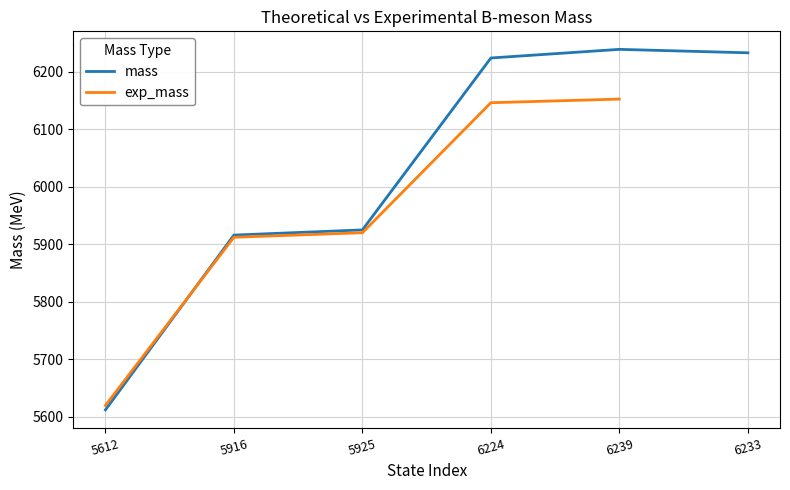

Reading left to right, what are all the values shown in this chart?

5612=5612	5916=5916	5925=5925	6224=6224	6239=6239	6233=6233